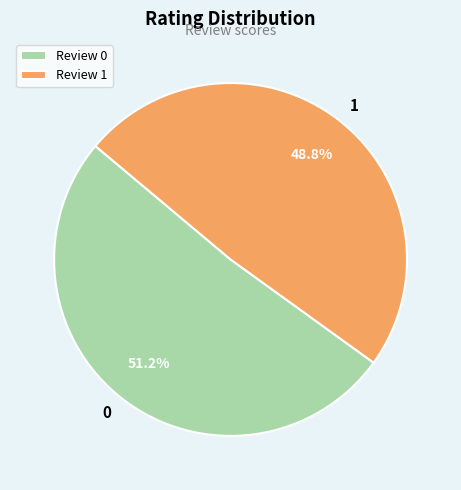

What portion of the pie excludes 0?

48.8%